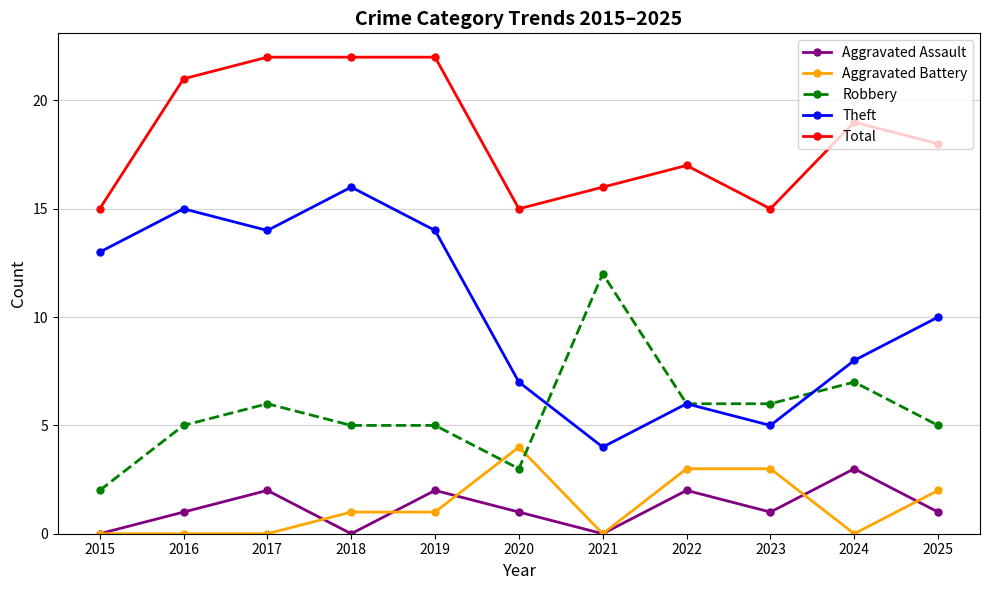

Is the value of Aggravated Battery at 2016 greater than the value of Theft at 2017?

No